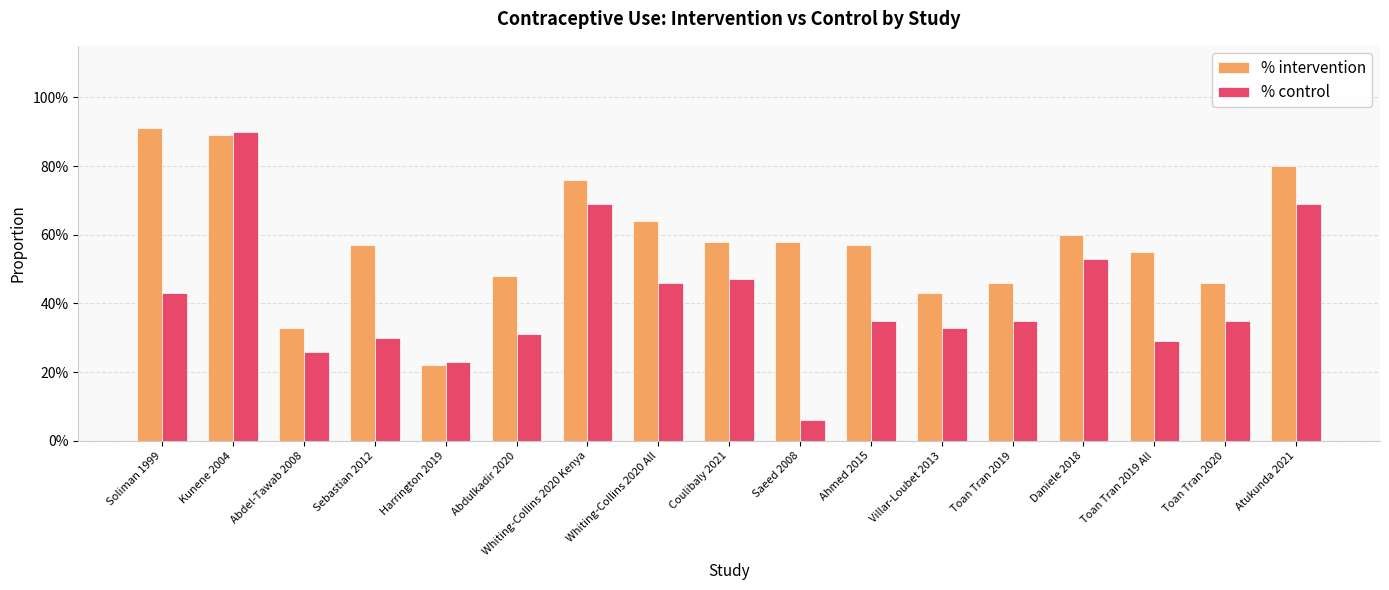

At which label does % control reach its minimum?

Saeed 2008